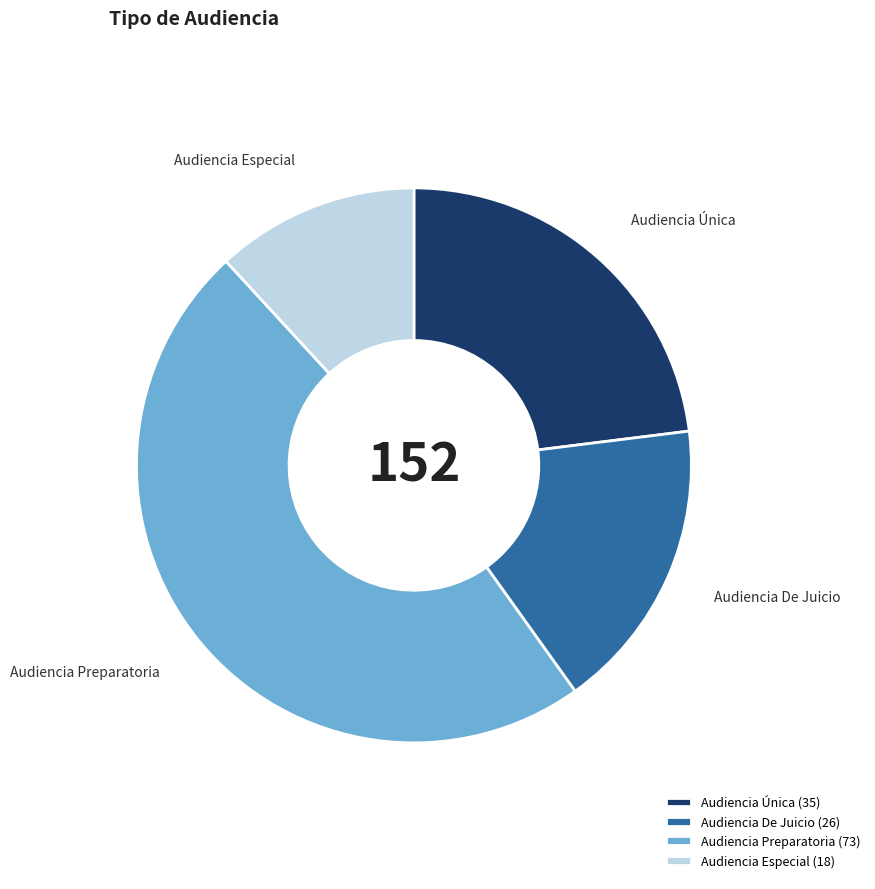

True or false: Audiencia Única (35) accounts for 23% of the total.

True